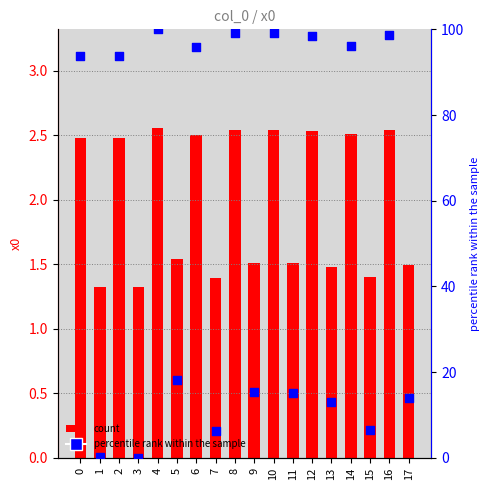

At which category is the sum across all series the highest?

4